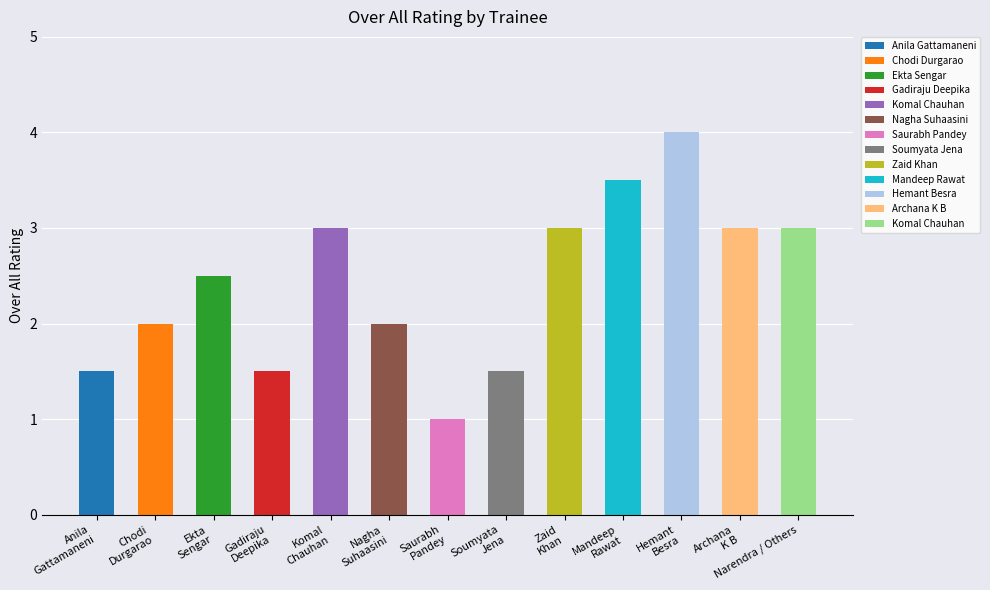

Count the number of categories in the chart.

13